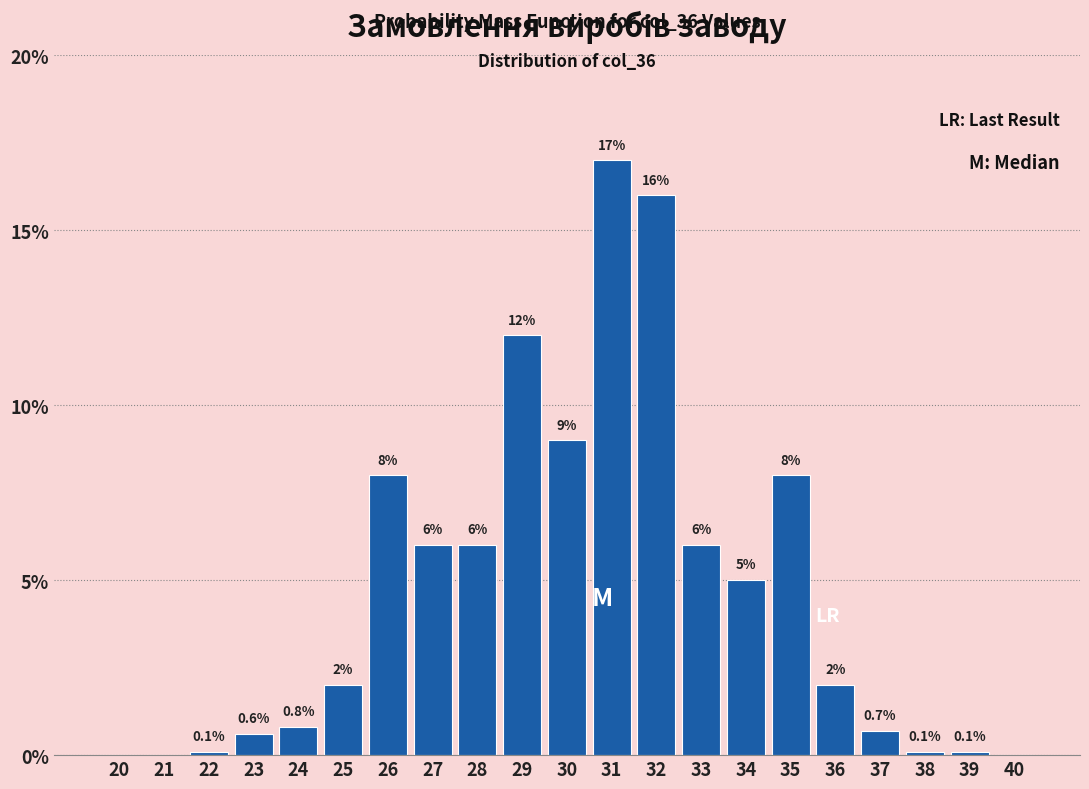

Reading left to right, transcribe all the data shown in this chart.

20=0.0	21=0.0	22=0.1	23=0.6	24=0.8	25=2.0	26=8.0	27=6.0	28=6.0	29=12.0	30=9.0	31=17.0	32=16.0	33=6.0	34=5.0	35=8.0	36=2.0	37=0.7	38=0.1	39=0.1	40=0.0